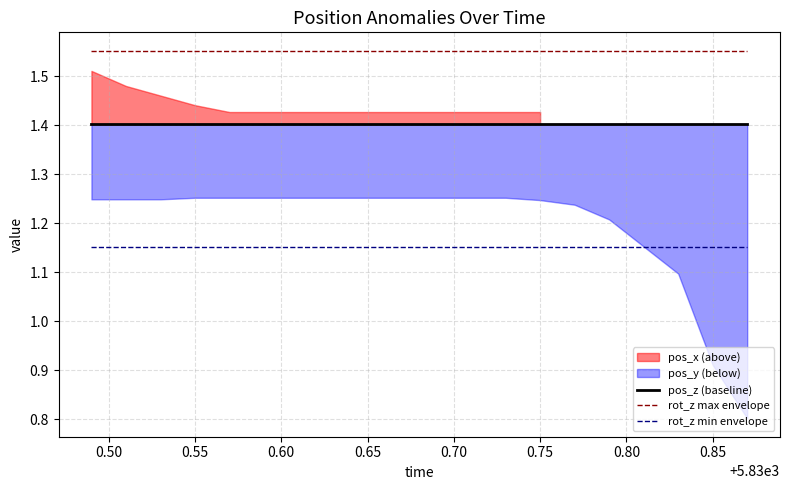

True or false: rot_z min envelope and rot_z max envelope cross at least once.

False